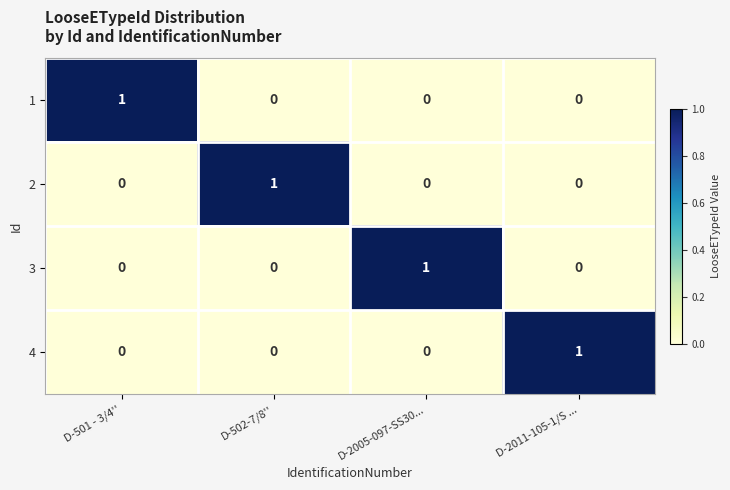

At how many categories does at least one series exceed 0?

4